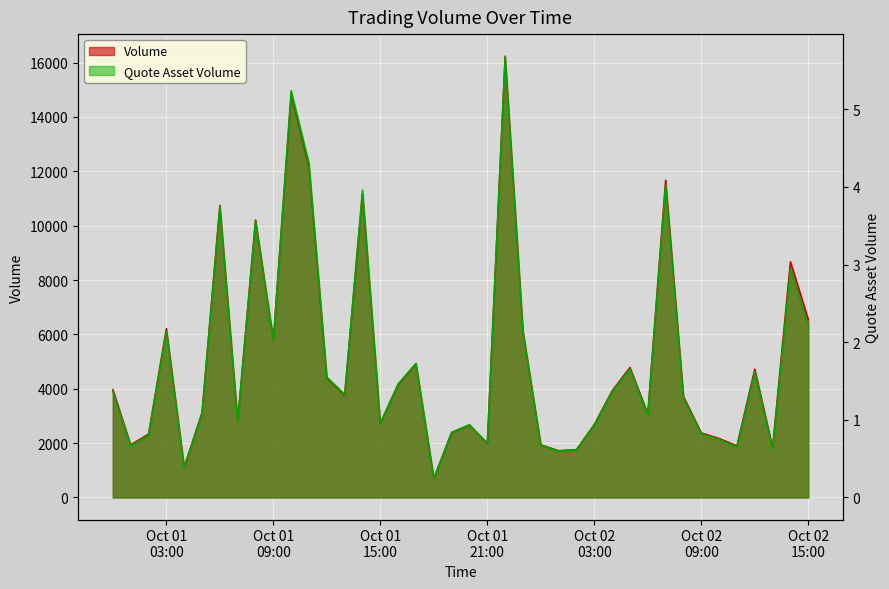

At how many categories does at least one series exceed 11008?

5